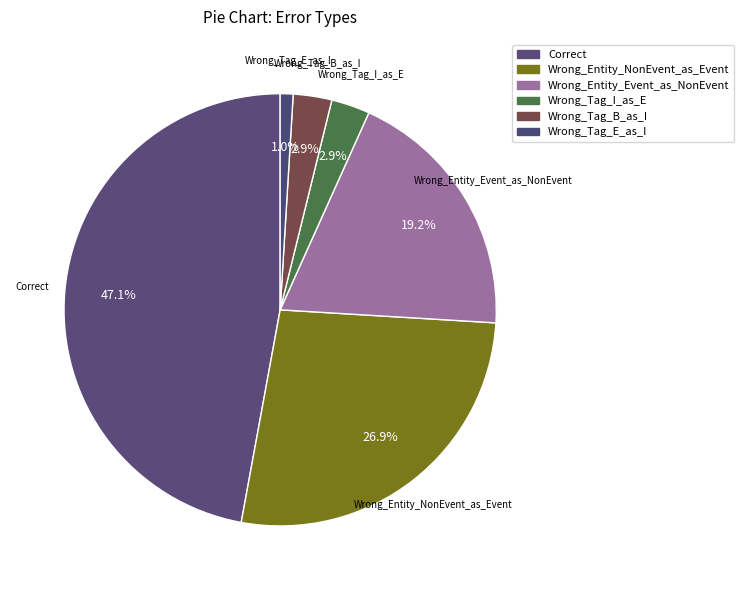

How many slices are in this pie chart?

6